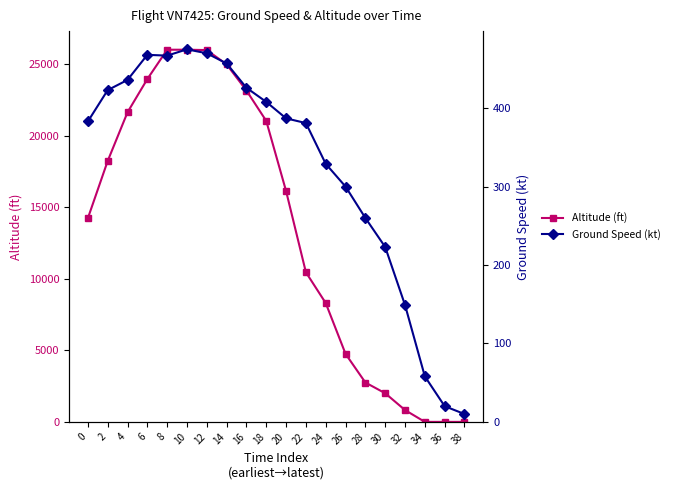

What are all the series names shown in the legend?

Altitude (ft), Ground Speed (kt)